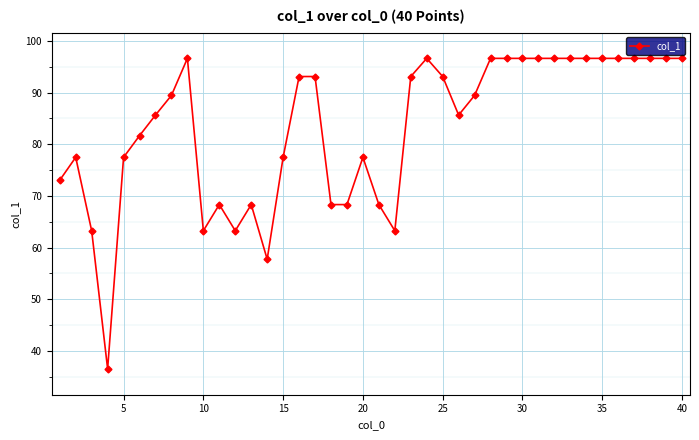

True or false: the data has more than 1 interior local peaks.

True